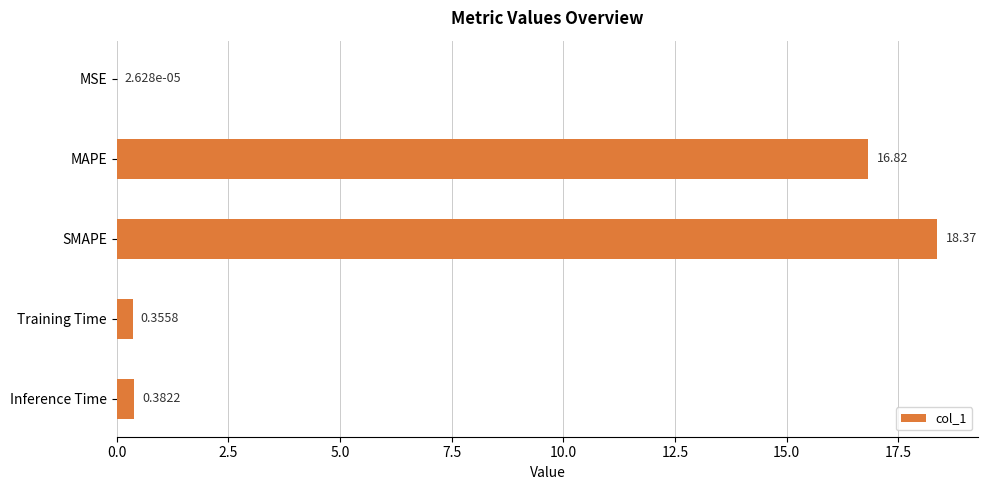

Which category has the highest value across all series?

SMAPE